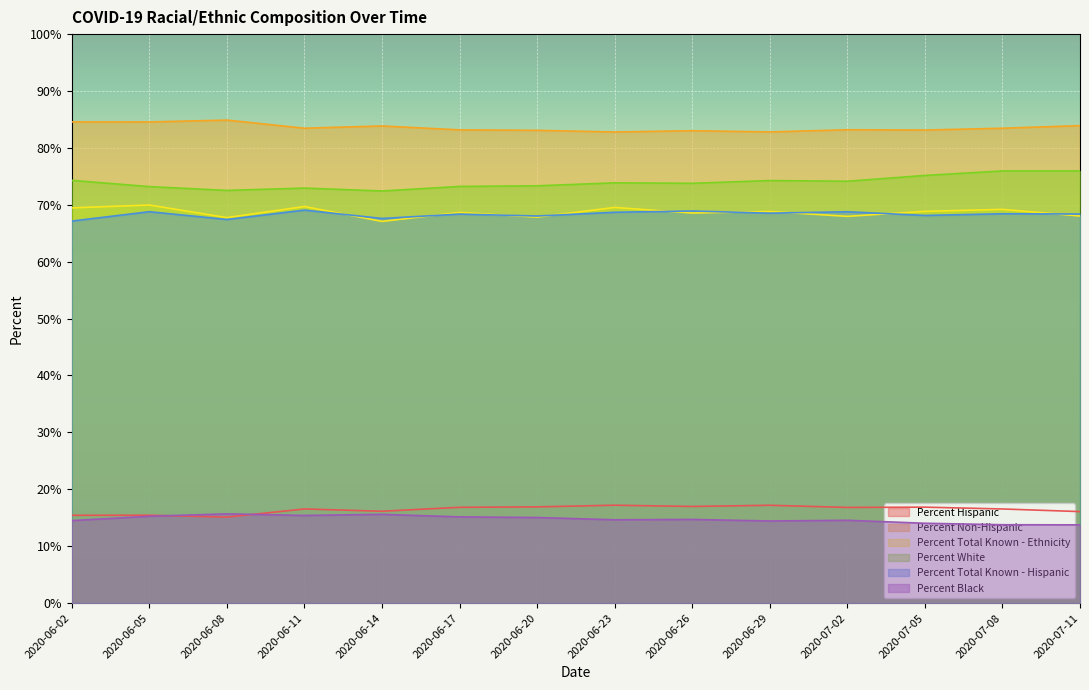

What are all the series names shown in the legend?

Percent Hispanic, Percent Non-Hispanic, Percent Total Known - Ethnicity, Percent White, Percent Total Known - Hispanic, Percent Black